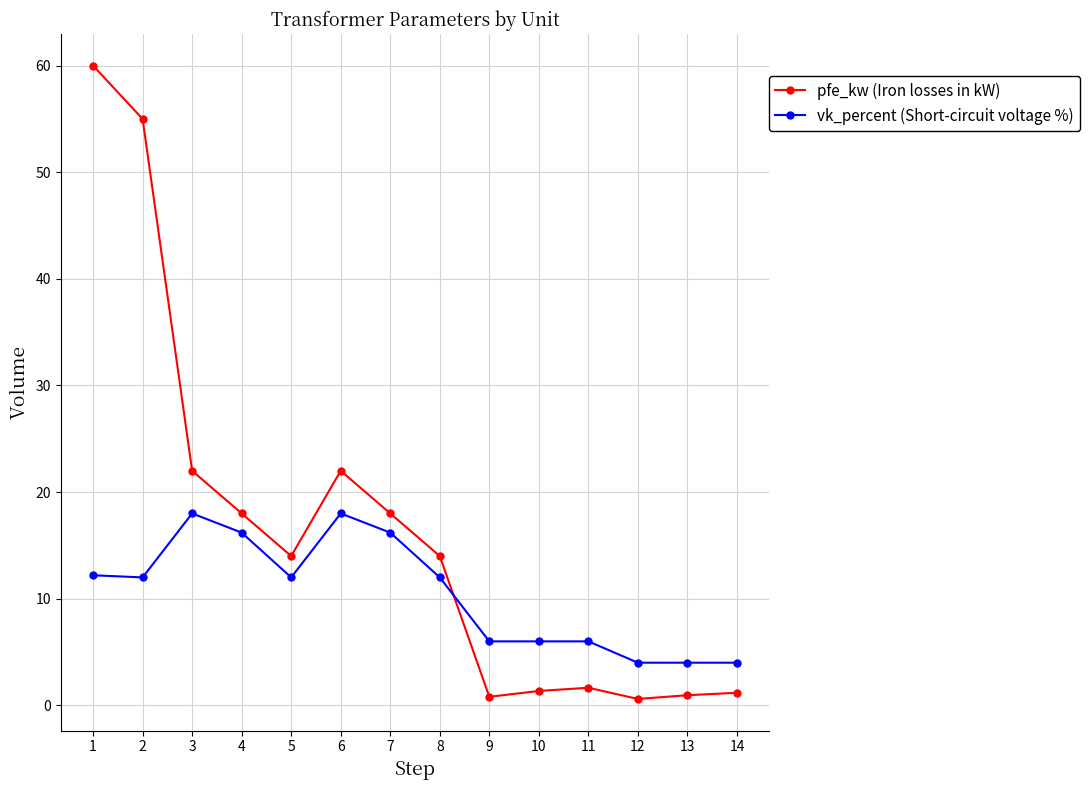

Between 6 and 14, which series saw the biggest shift?

pfe_kw (Iron losses in kW)